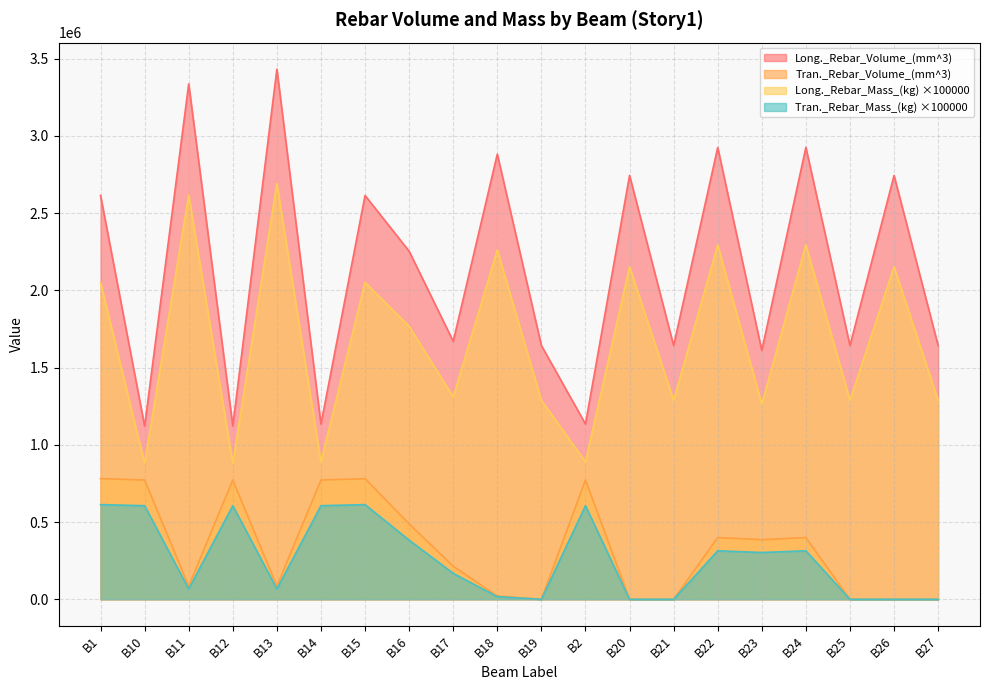

How many interior local peaks does the Tran._Rebar_Mass_(kg) series have?

5